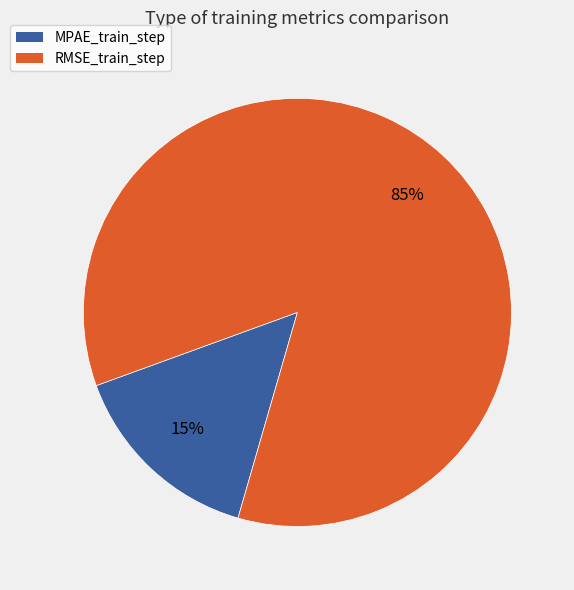

Combined, do MPAE_train_step and RMSE_train_step account for over 50%?

Yes